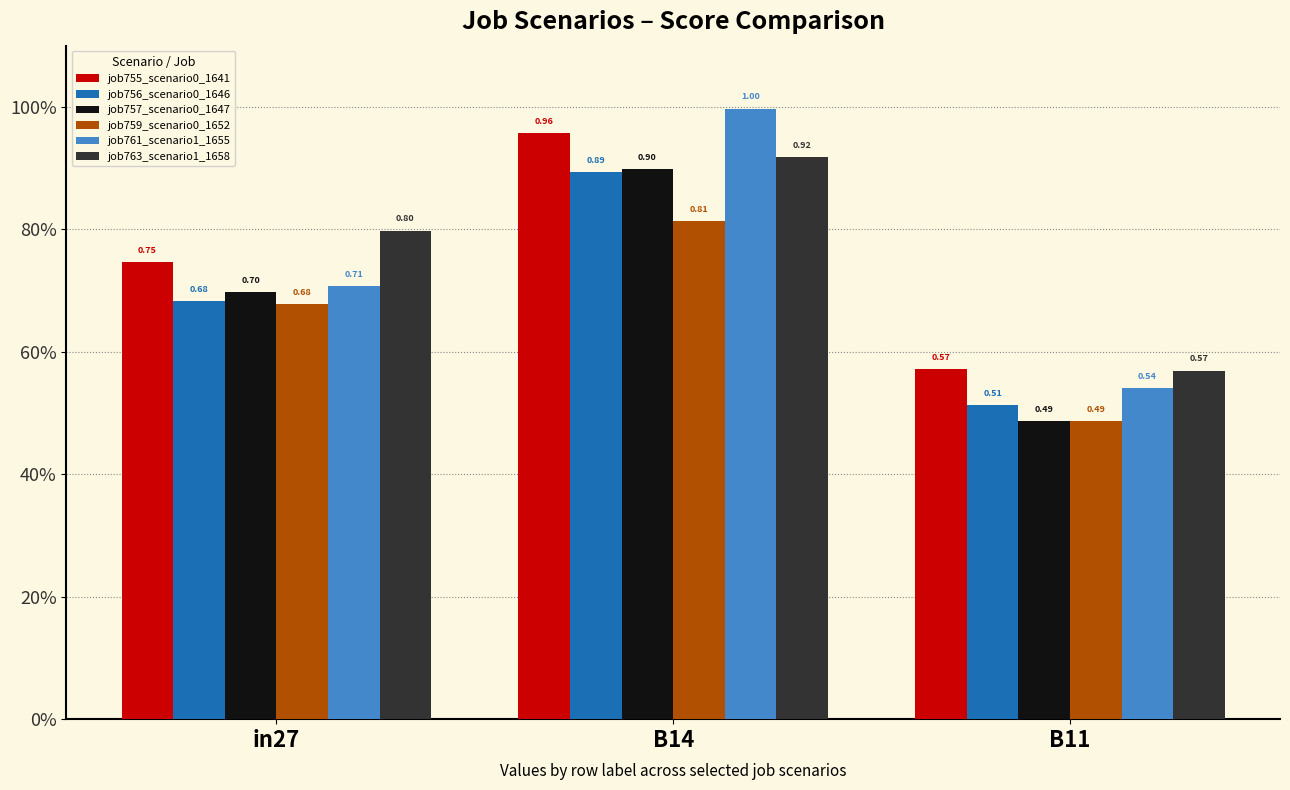

The job763_scenario1_1658 series shows 1.5 at B14. True or false?

False